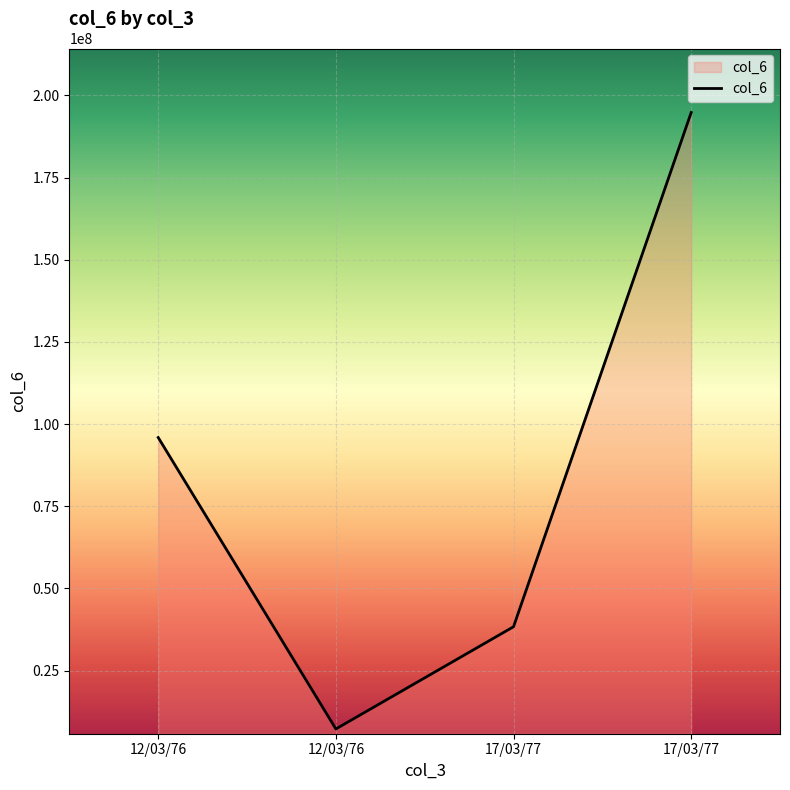

How many values are between 38341003 and 194818000?

3